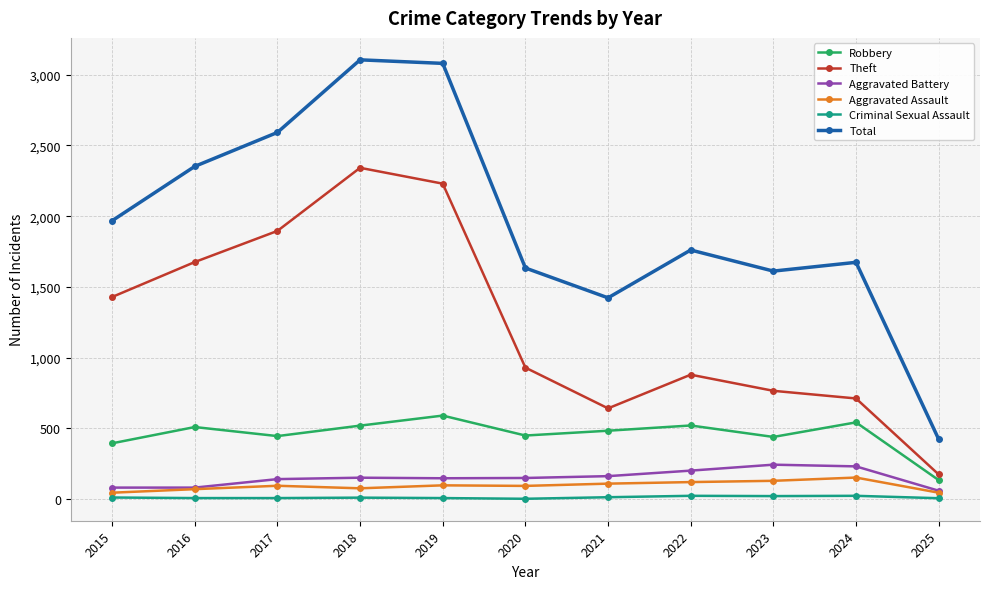

How many distinct data groups are displayed?

6